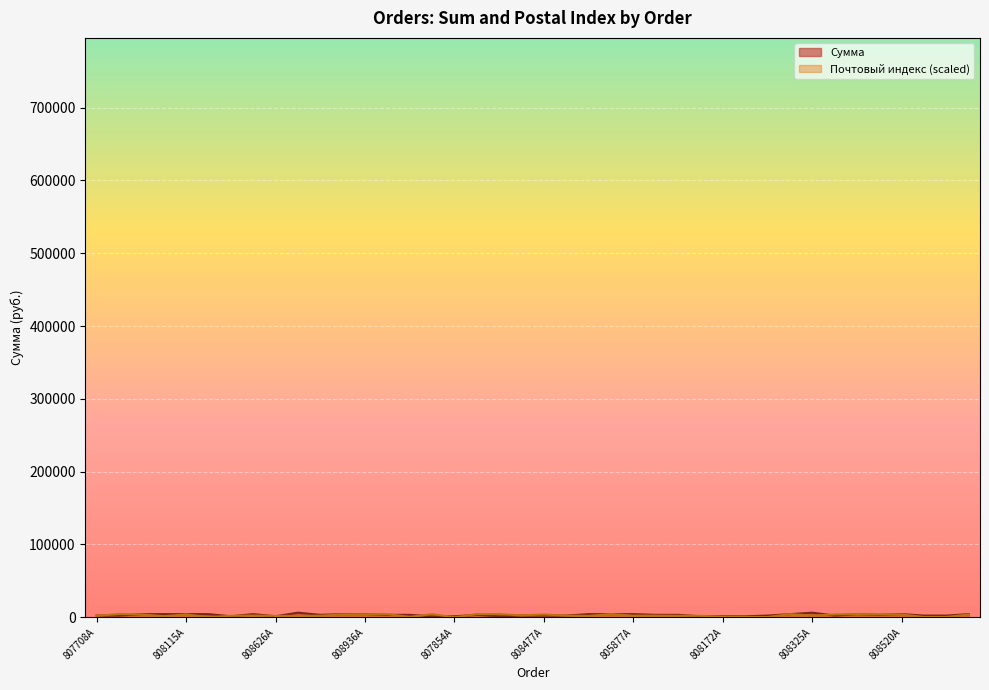

How many interior local valleys does the Сумма series have?

6